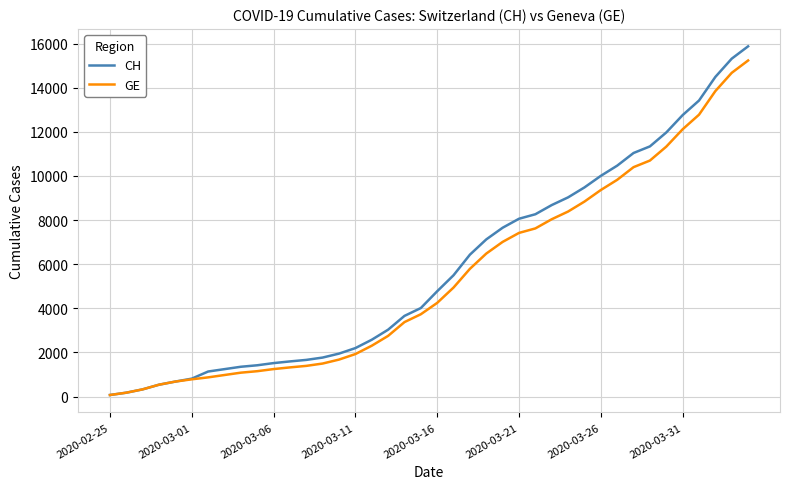

What is the sum of all CH values?

233436